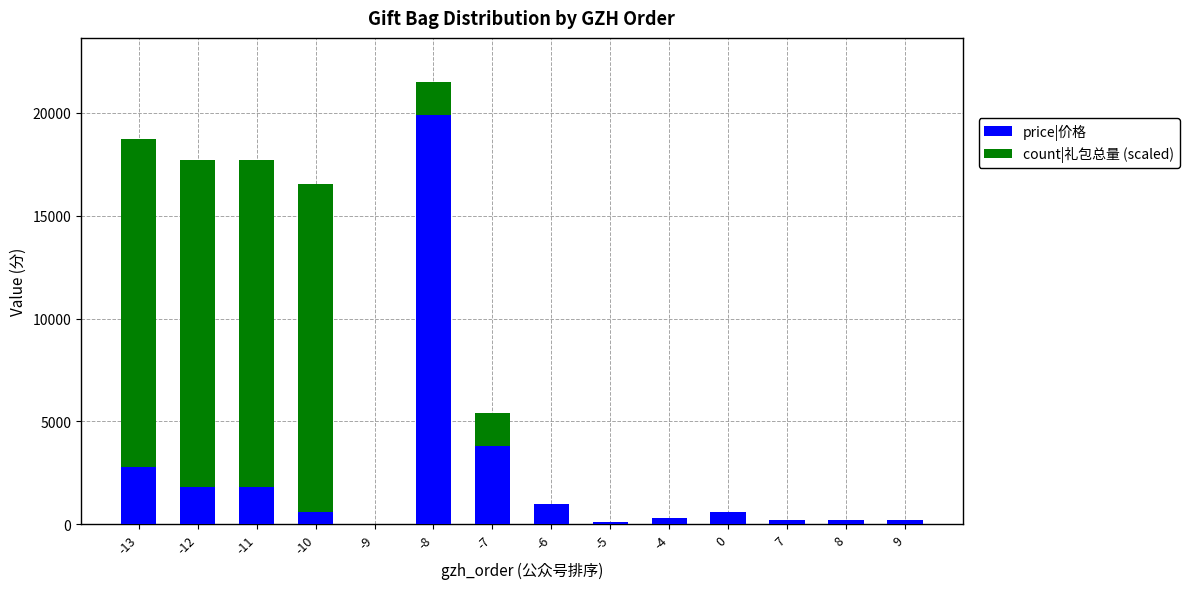

What is the total value across all series at -13?

18720.0